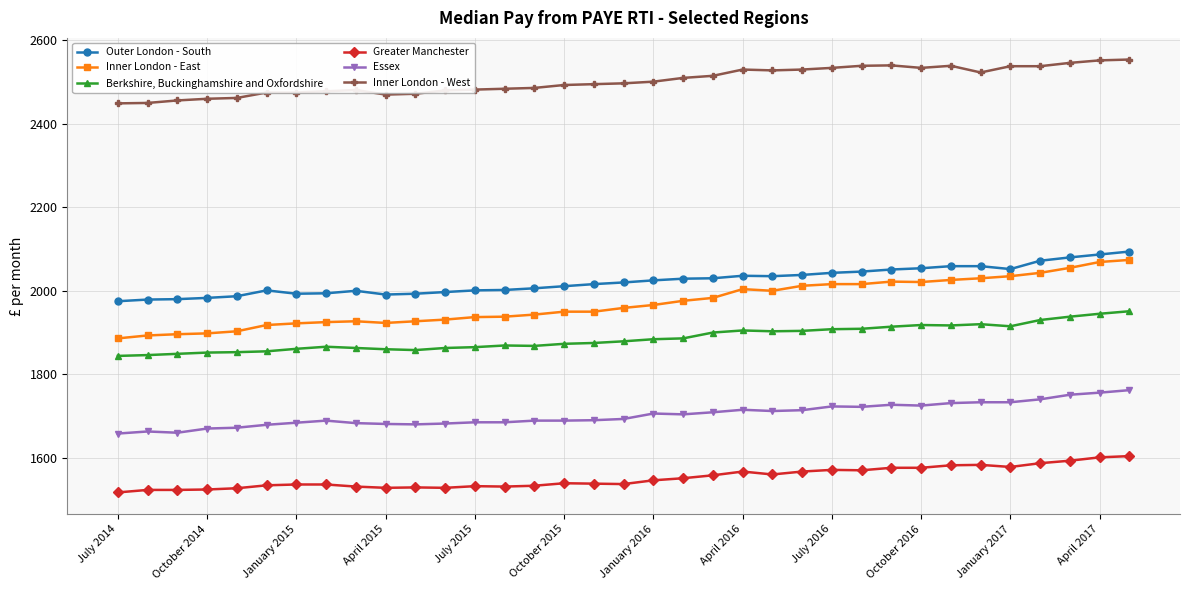

True or false: Greater Manchester has more than 0 interior local peaks.

True